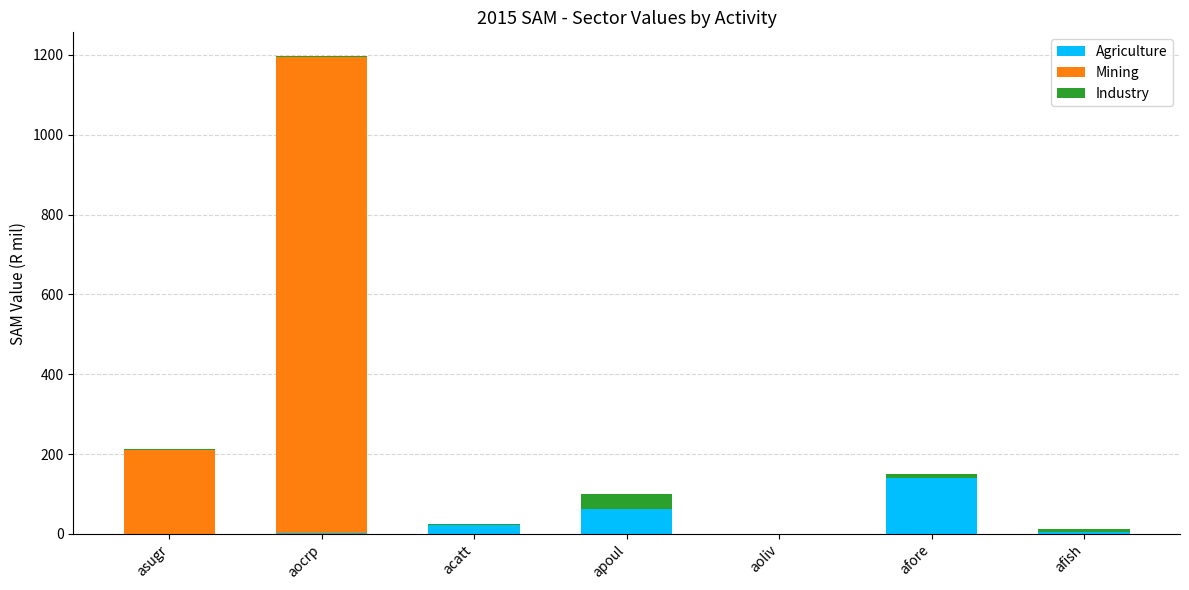

What is the total value across all series at apoul?

99.3